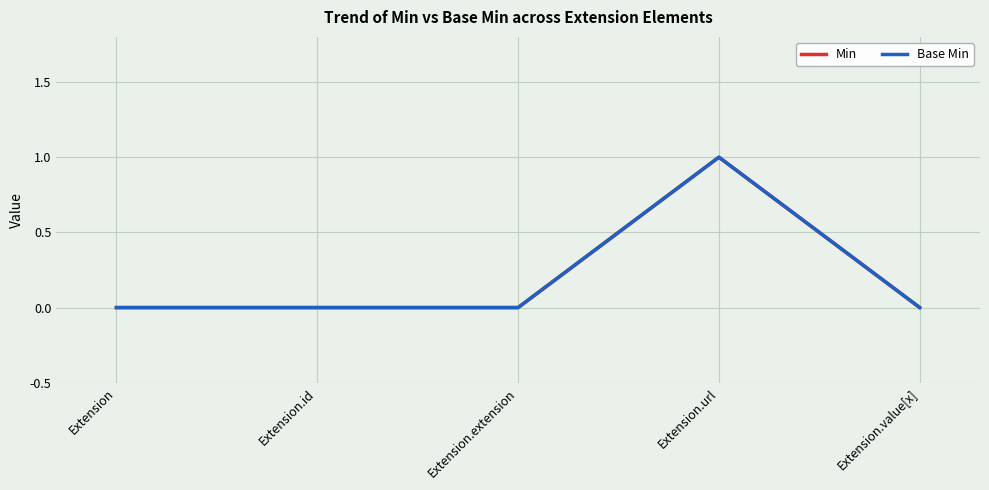

Is this an area chart (filled region under the line)?

No